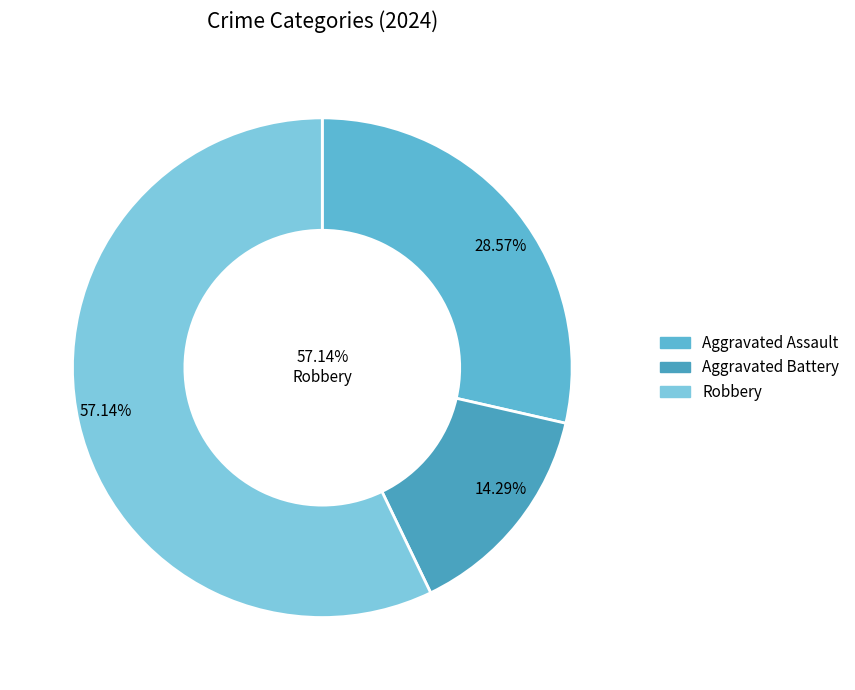

Count the number of slices in the pie.

3